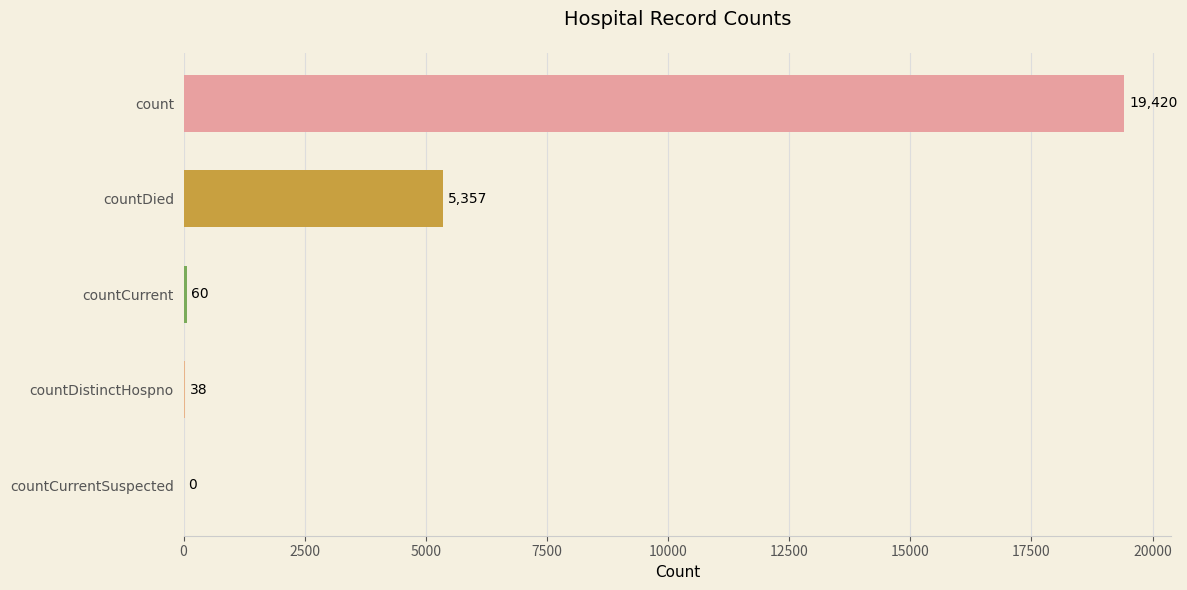

The chart shows a value of 60 at countCurrent. True or false?

True